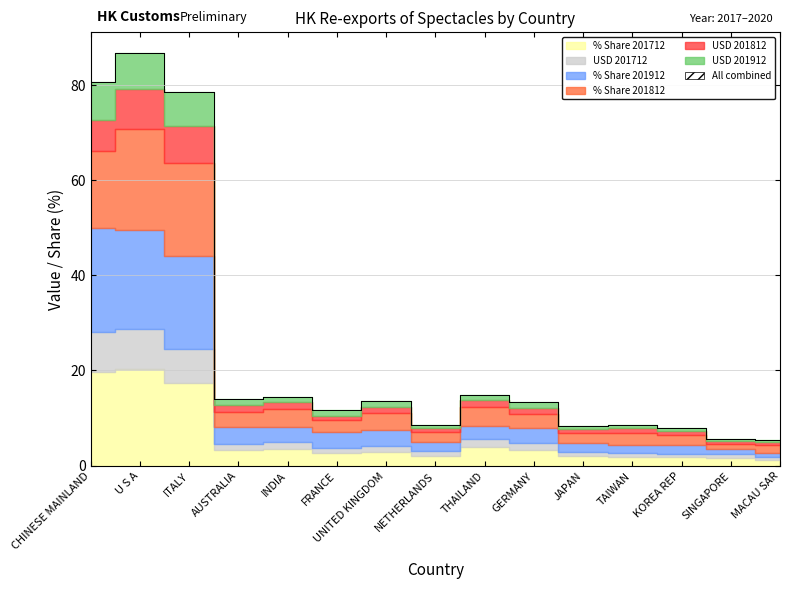

What is the difference between the maximum and second lowest values in the USD 201812 series?

7.8